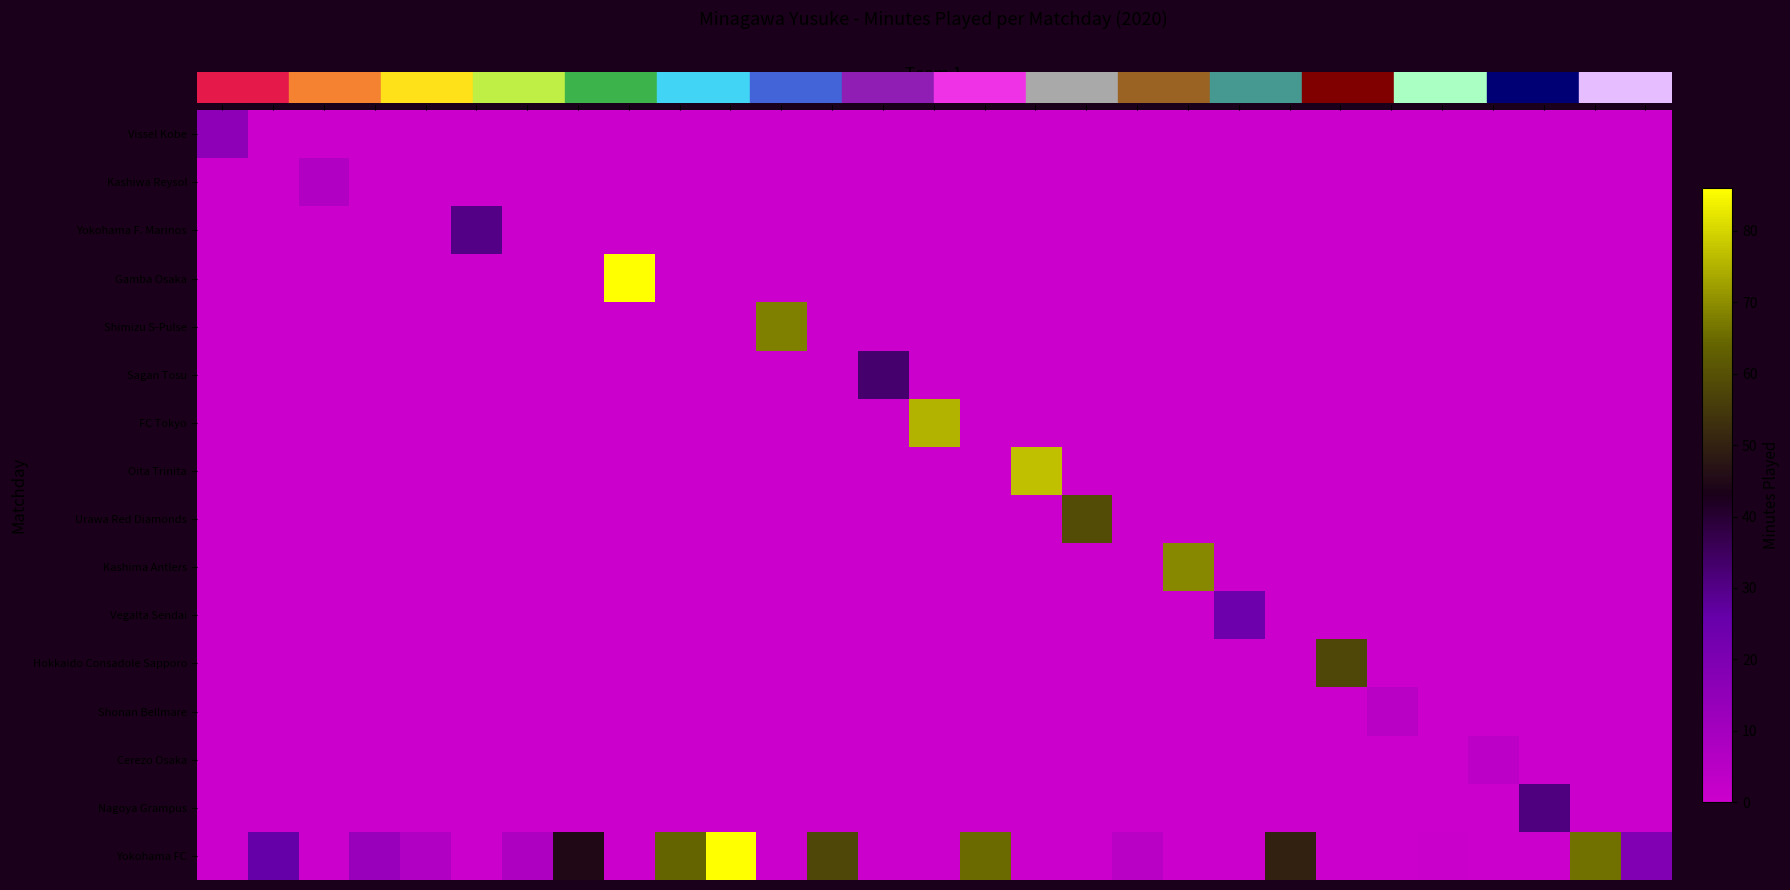

How many distinct data groups are displayed?

16